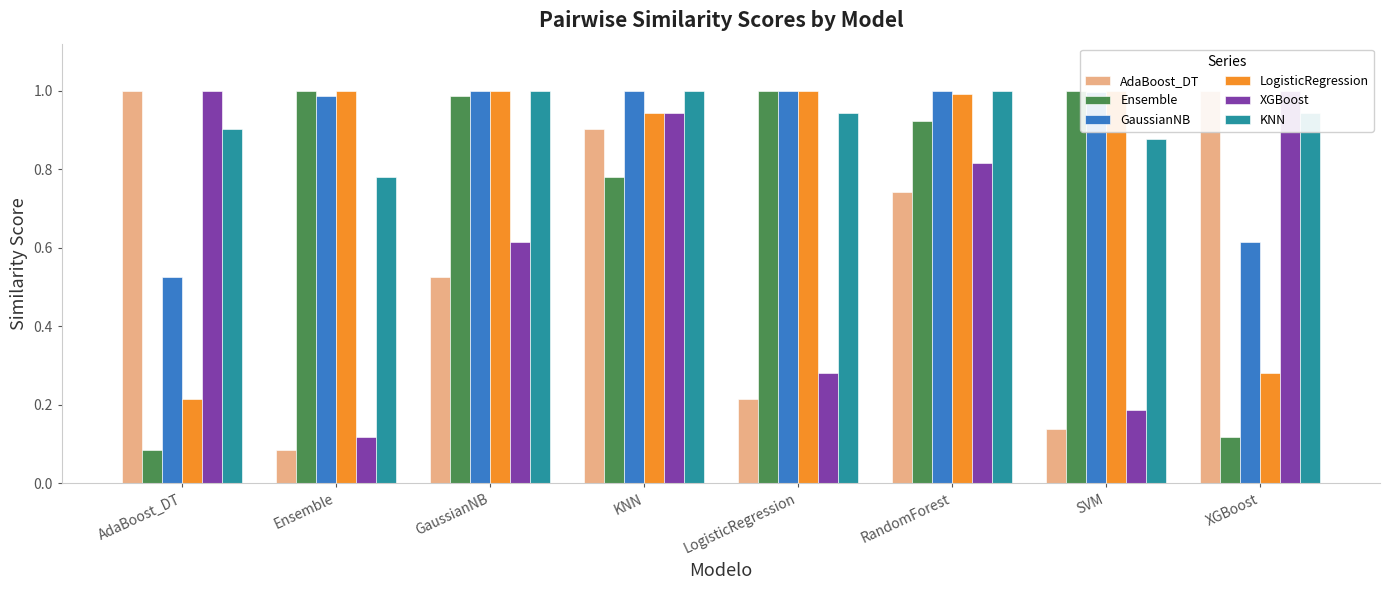

The KNN series shows 1.0 at RandomForest. True or false?

True